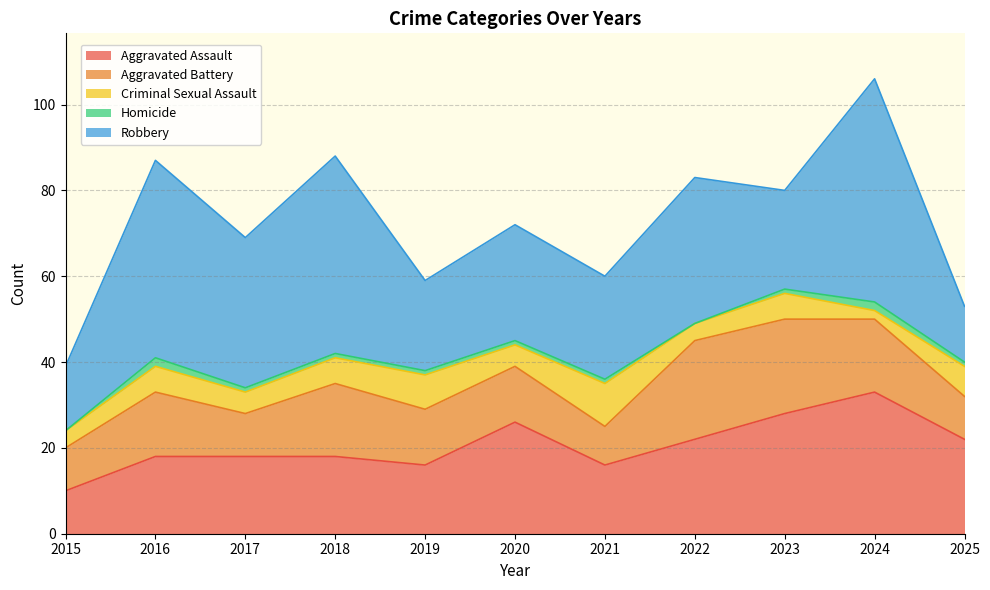

What is the value of the Aggravated Battery point at the 7th from the left?

9